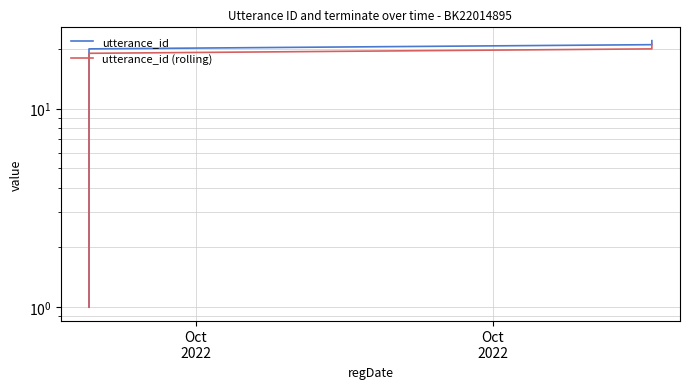

True or false: utterance_id (rolling) and utterance_id cross at least once.

False